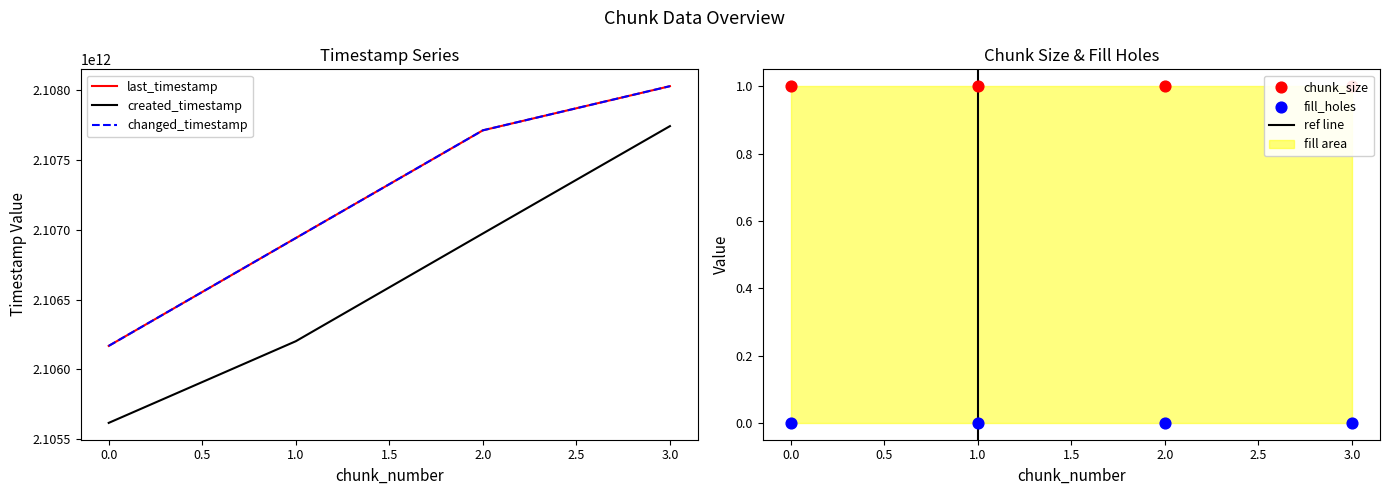

At which category is the sum across all series the highest?

3